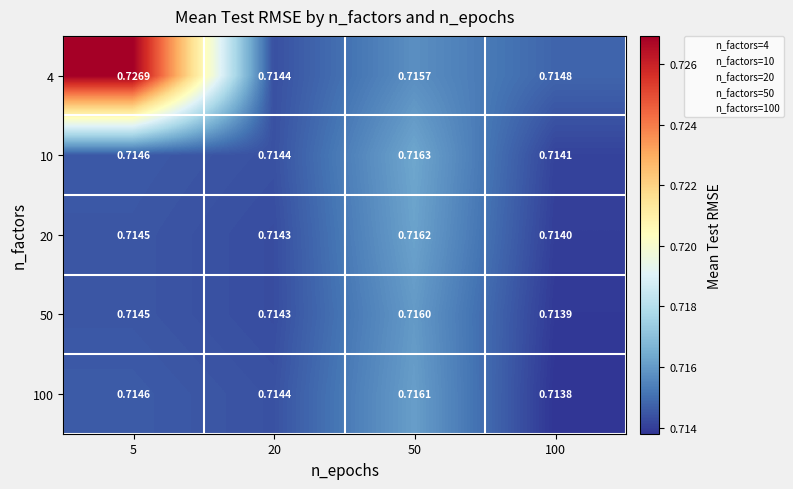

Is the value of 20 at 100 greater than the value of 50 at 50?

No